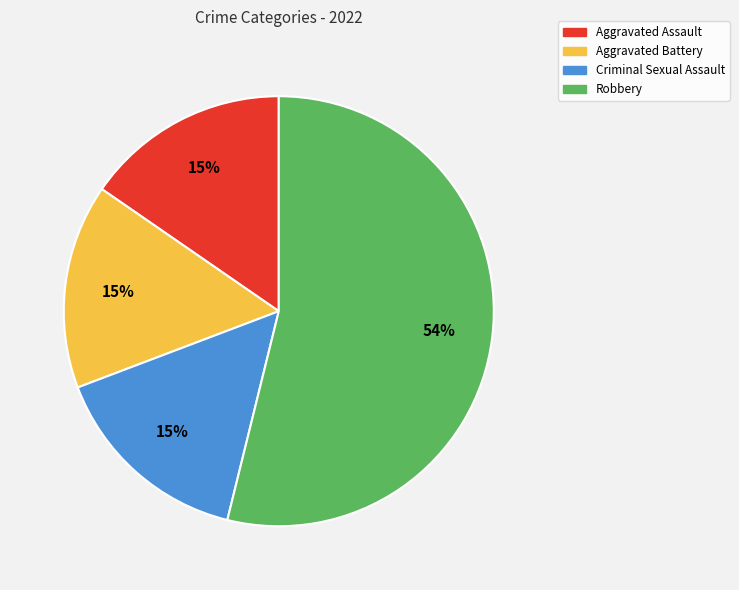

What is the ratio of the value at Aggravated Assault to the value at Robbery?

0.3